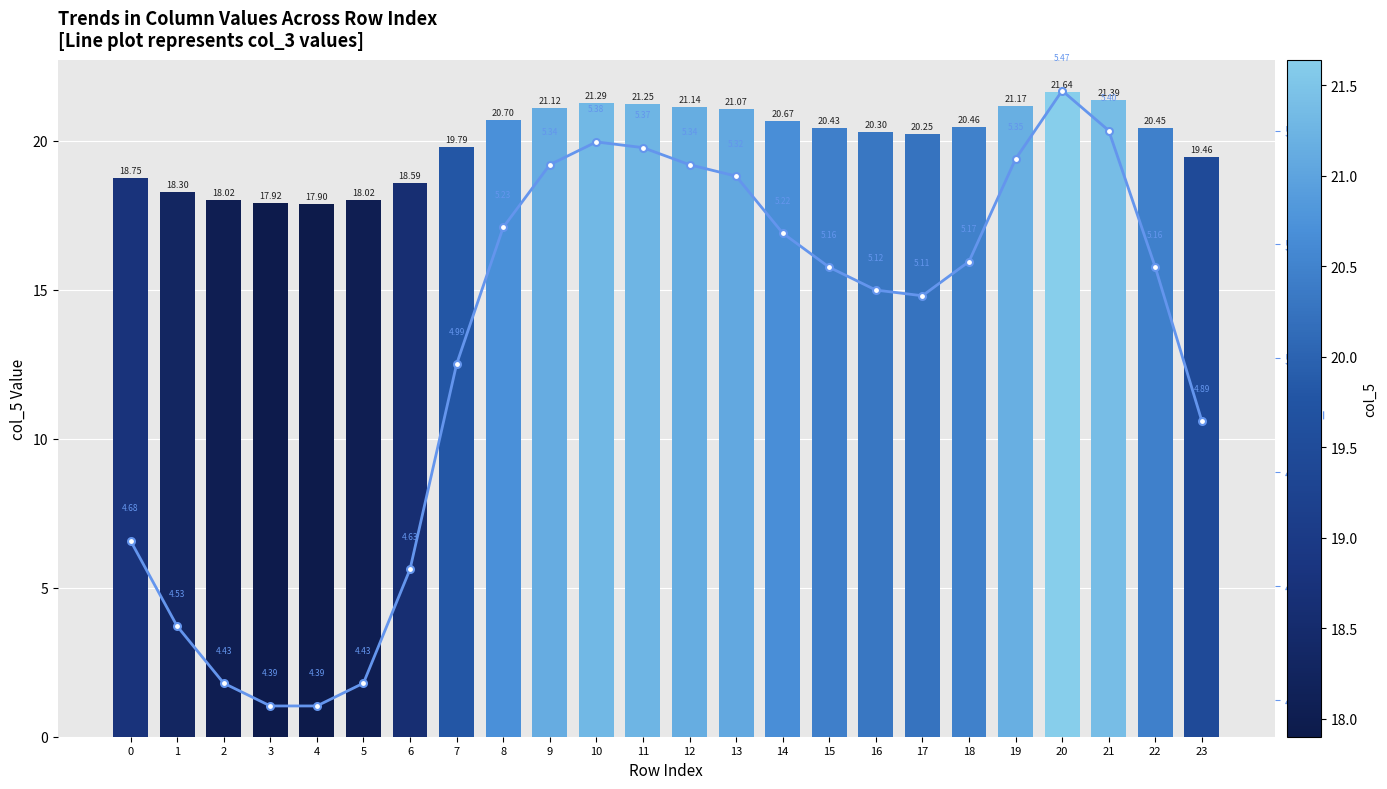

Reading right to left, transcribe all the data shown in this chart.

col_5: 23=19.5	22=20.4	21=21.4	20=21.6	19=21.2	18=20.5	17=20.2	16=20.3	15=20.4	14=20.7	13=21.1	12=21.1	11=21.2	10=21.3	9=21.1	8=20.7	7=19.8	6=18.6	5=18.0	4=17.9	3=17.9	2=18.0	1=18.3	0=18.8
col_3: 23=4.9	22=5.2	21=5.4	20=5.5	19=5.3	18=5.2	17=5.1	16=5.1	15=5.2	14=5.2	13=5.3	12=5.3	11=5.4	10=5.4	9=5.3	8=5.2	7=5.0	6=4.6	5=4.4	4=4.4	3=4.4	2=4.4	1=4.5	0=4.7